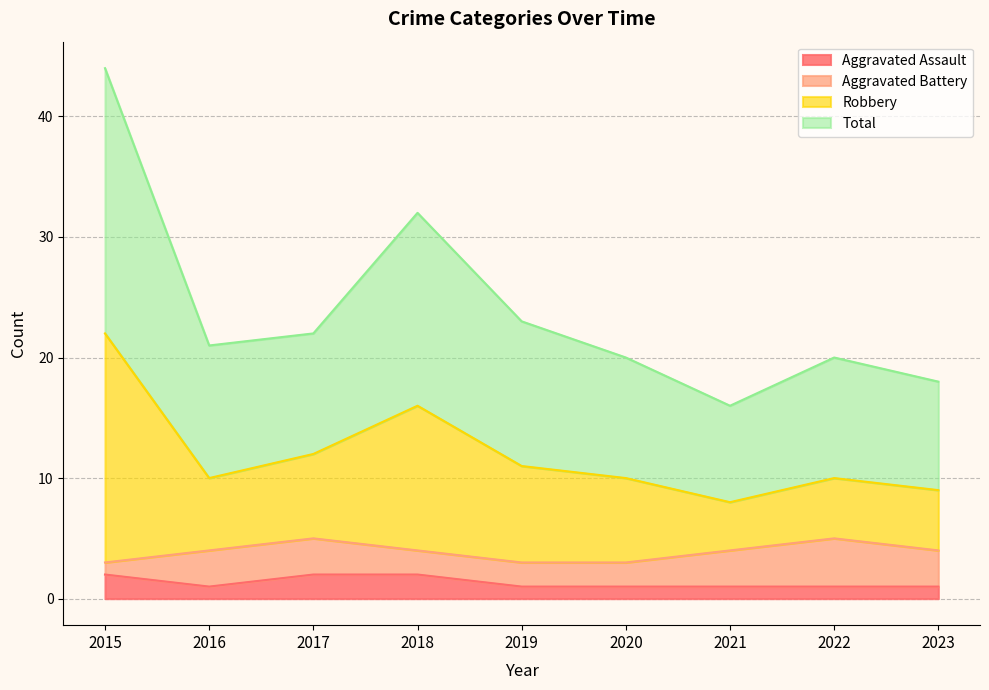

True or false: Aggravated Assault has a value of 2 at 2015.

True